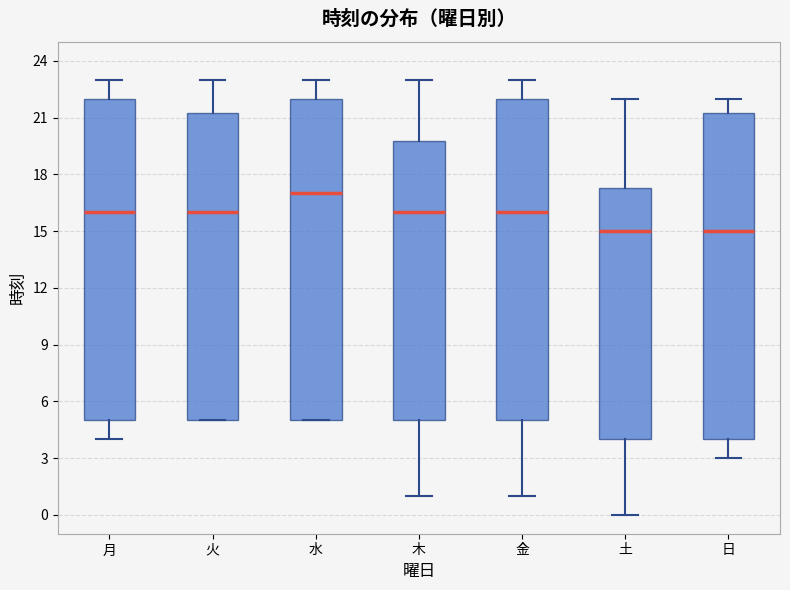

Reading left to right, transcribe this box plot: for each box, give where its median line is, the range the box spans, and where its two whiskers end, as read against the y-axis. The values are not printed on the chart, so give them approximately, as read against the axis.

月: median 16.0, box 5.0 to 22.0, whiskers 4.0 to 23.0
火: median 16.0, box 5.0 to 21.5, whiskers 5.0 to 23.0
水: median 17.0, box 5.0 to 22.0, whiskers 5.0 to 23.0
木: median 16.0, box 5.0 to 20.0, whiskers 1.0 to 23.0
金: median 16.0, box 5.0 to 22.0, whiskers 1.0 to 23.0
土: median 15.0, box 4.0 to 17.5, whiskers 0.0 to 22.0
日: median 15.0, box 4.0 to 21.5, whiskers 3.0 to 22.0